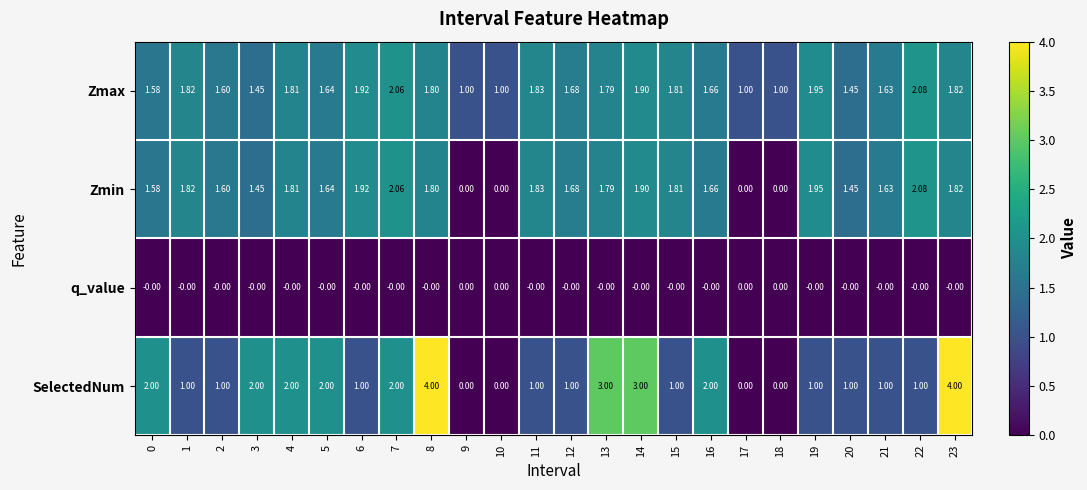

How many positive values does the SelectedNum series have?

20